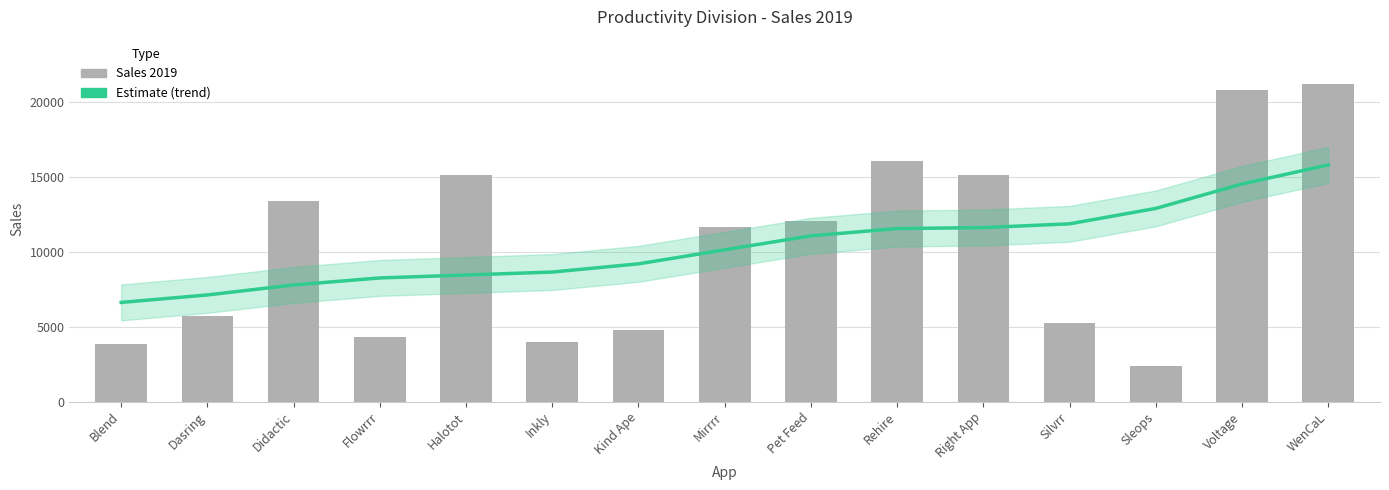

What is the label of the 6th bar from the right?

Rehire